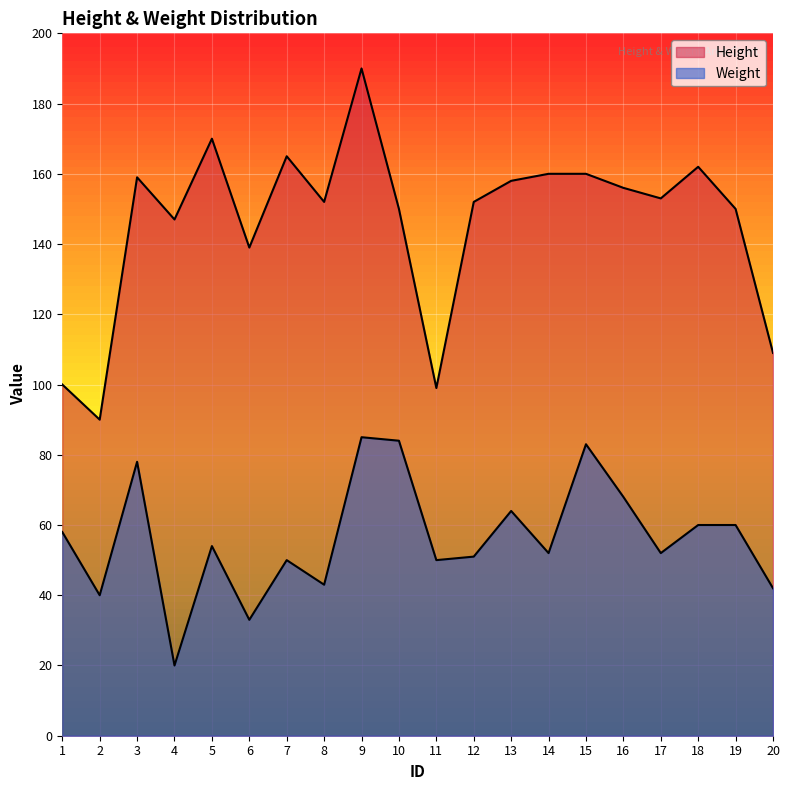

Reading left to right, transcribe all the data shown in this chart.

Height: 1=100	2=90	3=159	4=147	5=170	6=139	7=165	8=152	9=190	10=150	11=99	12=152	13=158	14=160	15=160	16=156	17=153	18=162	19=150	20=109
Weight: 1=58	2=40	3=78	4=20	5=54	6=33	7=50	8=43	9=85	10=84	11=50	12=51	13=64	14=52	15=83	16=68	17=52	18=60	19=60	20=42